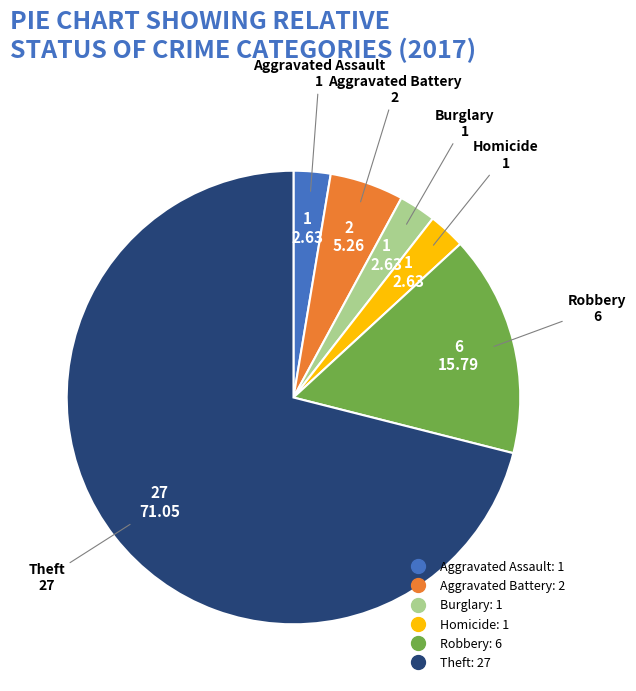

Does any single category account for the majority?

Yes